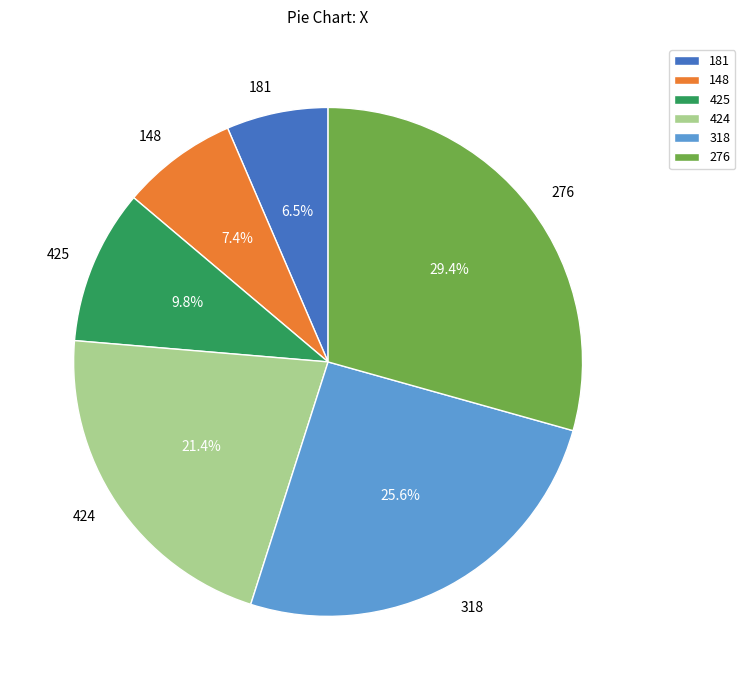

To the nearest percent, what percentage of the pie is 425?

10%